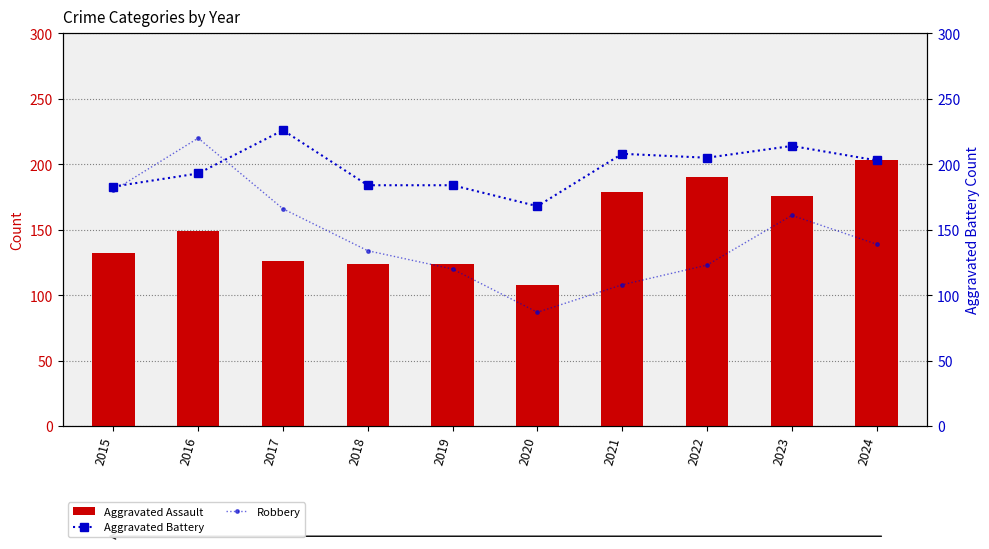

Does the chart contain stacked bars?

No